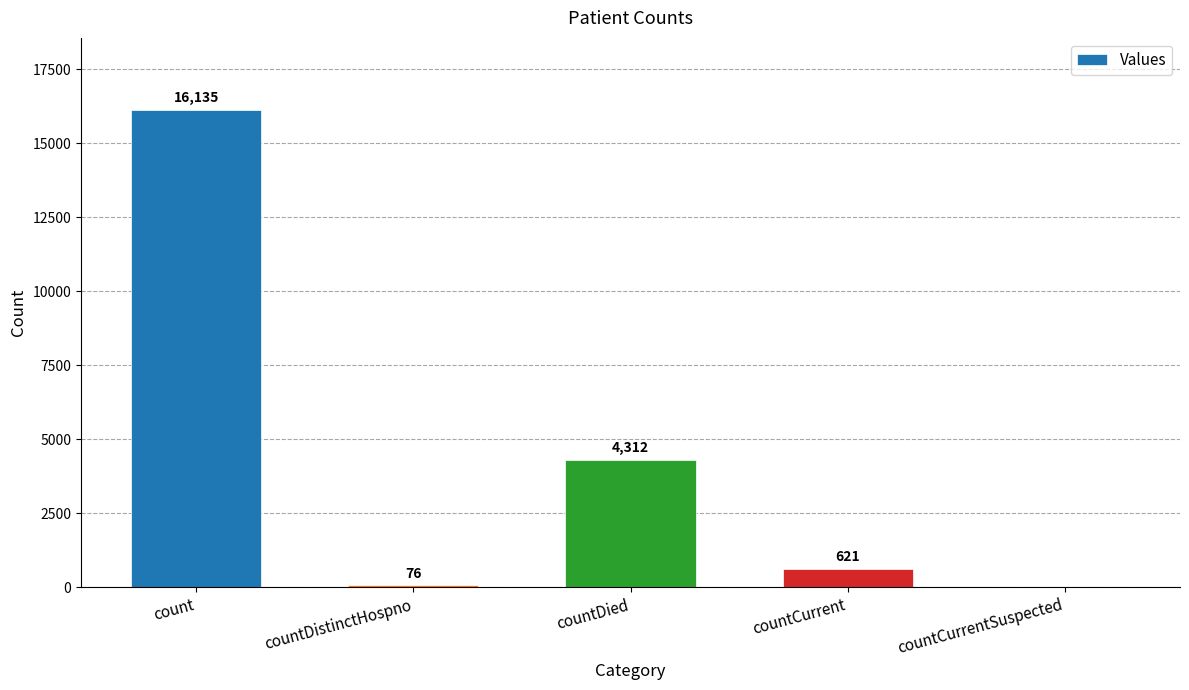

True or false: the data shows -8325 at countCurrentSuspected.

False